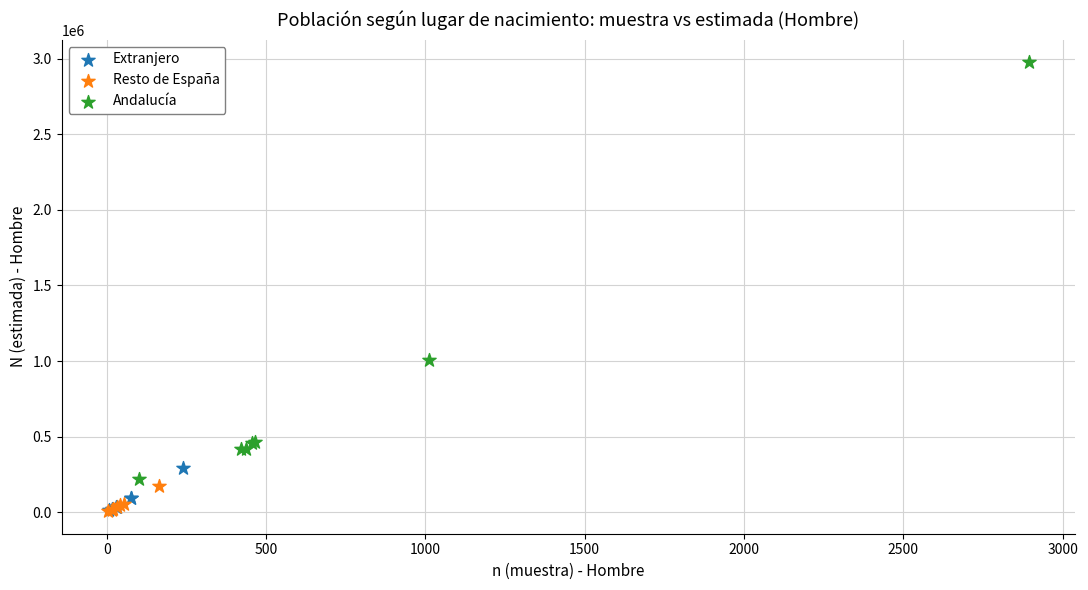

Which series has the widest spread of Y values?

Andalucía